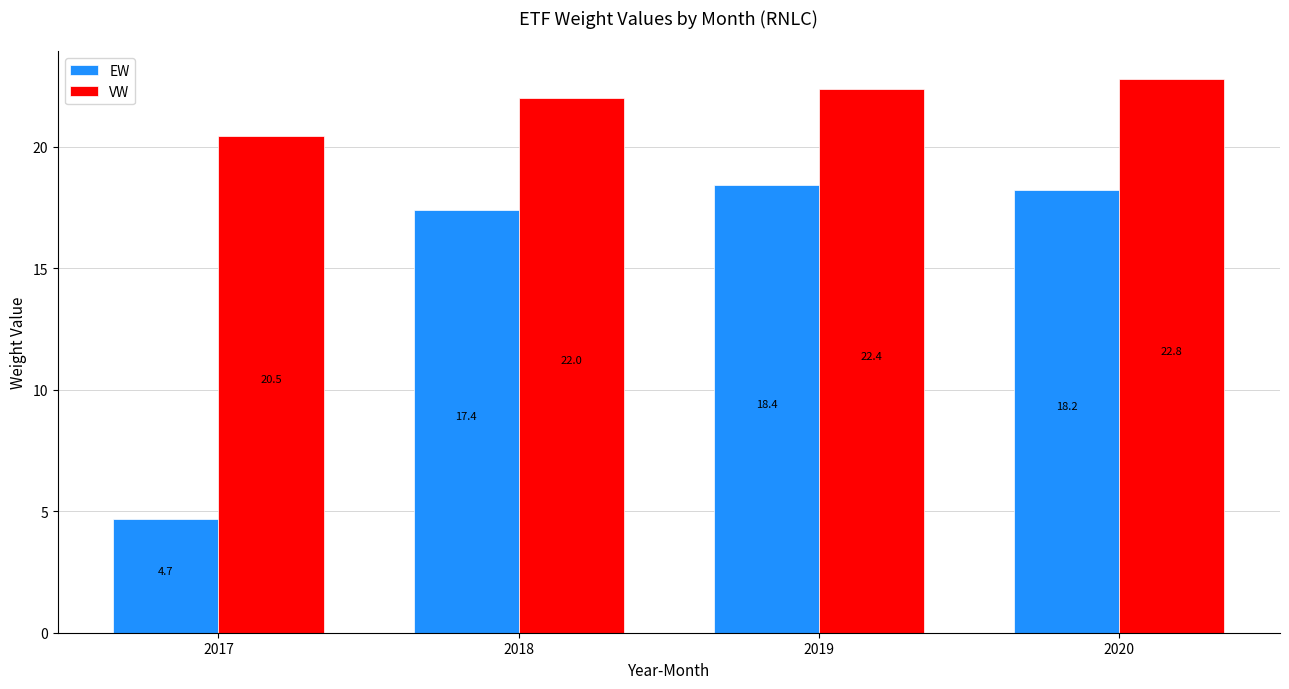

True or false: VW has a value of 40.5 at 2020.

False